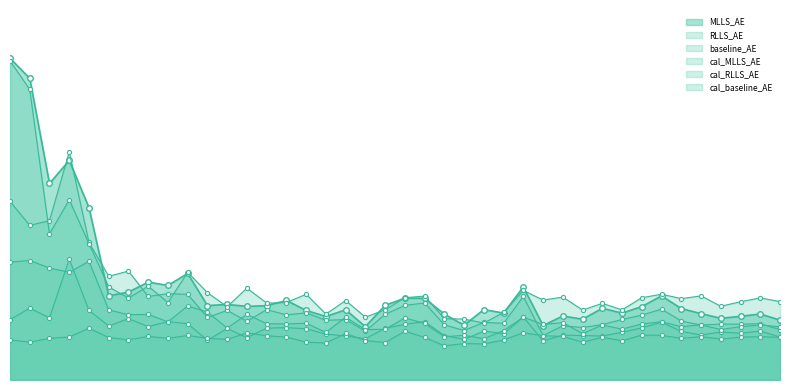

Reading left to right, transcribe all the data shown in this chart.

baseline_AE: 0.3	0.4	0.3	0.7	0.4	0.3	0.3	0.3	0.3	0.3	0.2	0.3	0.2	0.3	0.3	0.3	0.3	0.2	0.2	0.3	0.3	0.3	0.2	0.2	0.3	0.3	0.4	0.2	0.3	0.2	0.2	0.3	0.3	0.3	0.3	0.3	0.3	0.3	0.3	0.2
MLLS_AE: 1.8	1.7	1.1	1.2	1.0	0.5	0.5	0.5	0.5	0.6	0.4	0.4	0.4	0.4	0.4	0.4	0.4	0.4	0.3	0.4	0.5	0.5	0.4	0.3	0.4	0.4	0.5	0.3	0.4	0.3	0.4	0.4	0.4	0.5	0.4	0.4	0.3	0.4	0.4	0.3
RLLS_AE: 1.0	0.9	0.9	1.3	0.8	0.6	0.6	0.5	0.5	0.5	0.4	0.4	0.3	0.4	0.4	0.4	0.3	0.3	0.3	0.4	0.4	0.4	0.3	0.3	0.3	0.3	0.5	0.2	0.3	0.3	0.3	0.3	0.4	0.4	0.3	0.3	0.3	0.3	0.3	0.3
cal_baseline_AE: 0.2	0.2	0.2	0.2	0.3	0.2	0.2	0.2	0.2	0.2	0.2	0.2	0.3	0.2	0.2	0.2	0.2	0.3	0.2	0.2	0.3	0.2	0.2	0.2	0.2	0.2	0.3	0.2	0.2	0.2	0.2	0.2	0.3	0.3	0.2	0.2	0.2	0.2	0.2	0.2
cal_MLLS_AE: 1.8	1.6	0.8	1.0	0.8	0.5	0.5	0.5	0.4	0.6	0.5	0.4	0.5	0.4	0.4	0.5	0.4	0.4	0.4	0.4	0.5	0.5	0.3	0.3	0.3	0.4	0.5	0.4	0.5	0.4	0.4	0.4	0.5	0.5	0.5	0.5	0.4	0.4	0.5	0.4
cal_RLLS_AE: 0.7	0.7	0.6	0.6	0.7	0.4	0.4	0.4	0.3	0.4	0.4	0.3	0.4	0.3	0.3	0.3	0.3	0.4	0.3	0.3	0.3	0.3	0.2	0.3	0.2	0.3	0.4	0.3	0.3	0.3	0.3	0.3	0.3	0.3	0.3	0.3	0.3	0.3	0.3	0.3